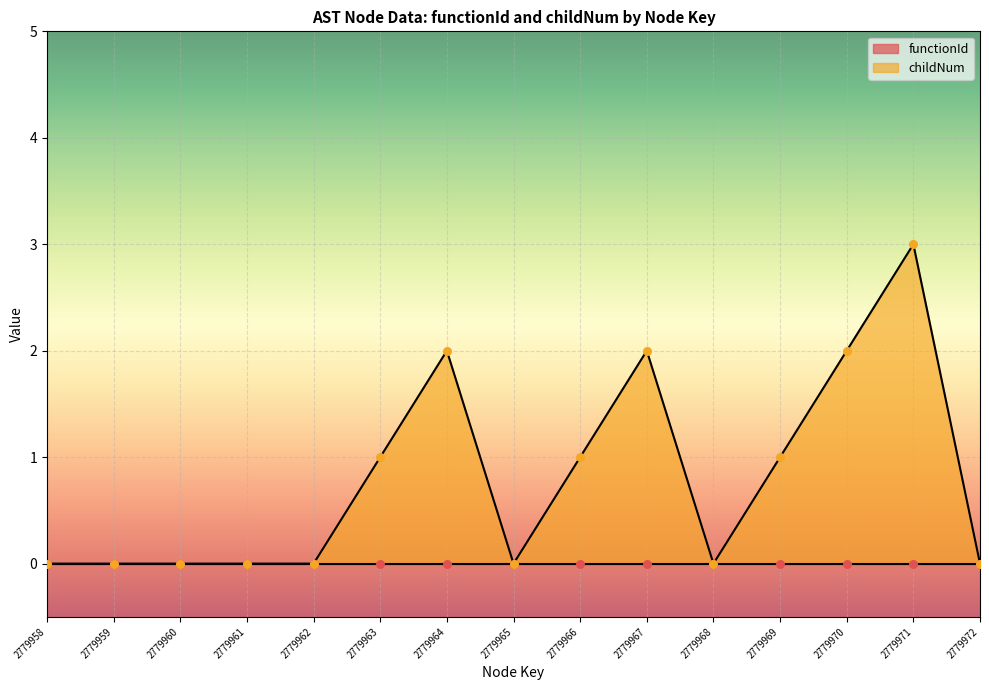

Between 2779971 and 2779969, which is larger?

2779971